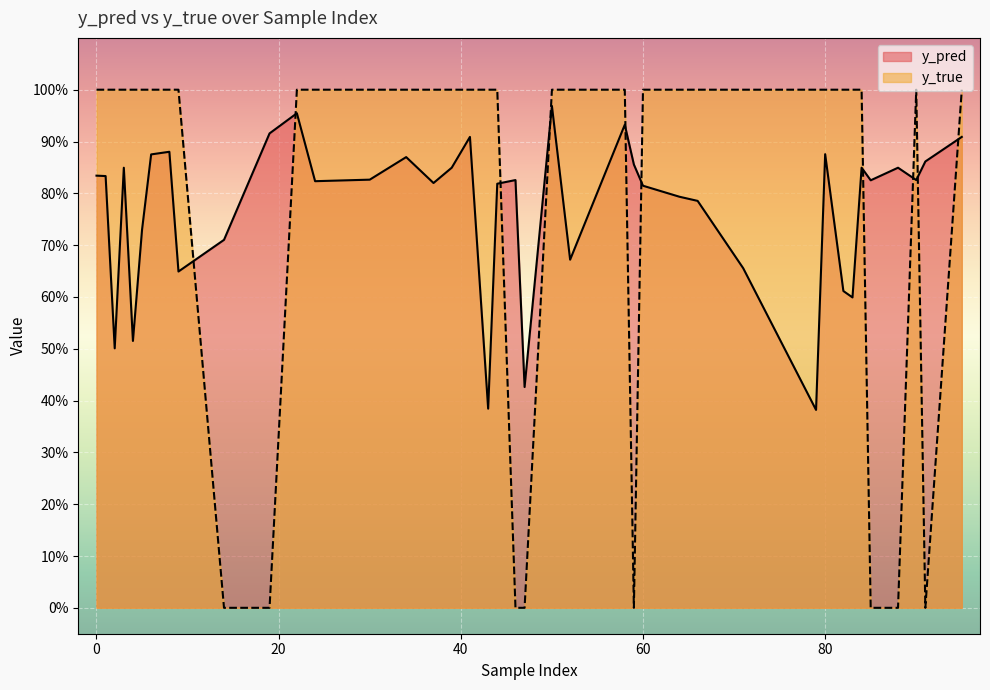

True or false: y_true and y_pred cross at least once.

True